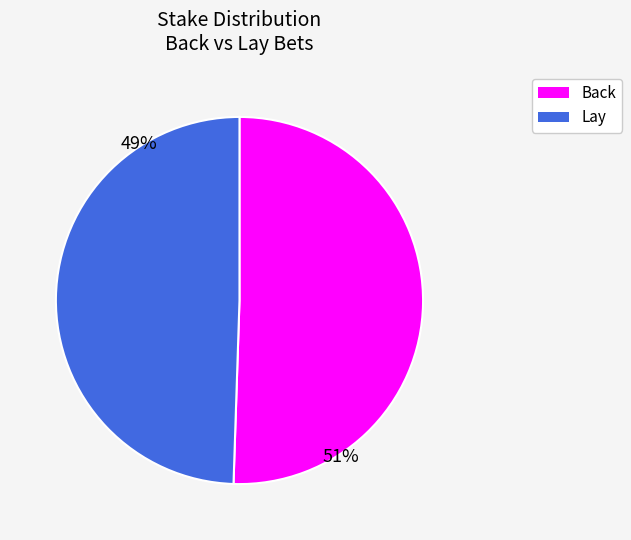

Is there any slice that represents more than half of the pie?

Yes